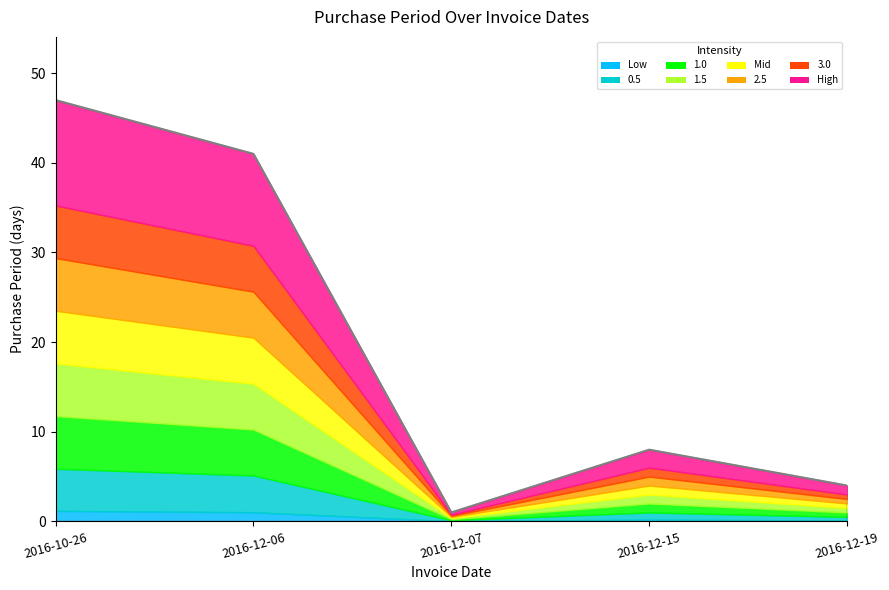

How many points are lower than both their immediate neighbors (excluding endpoints)?

1